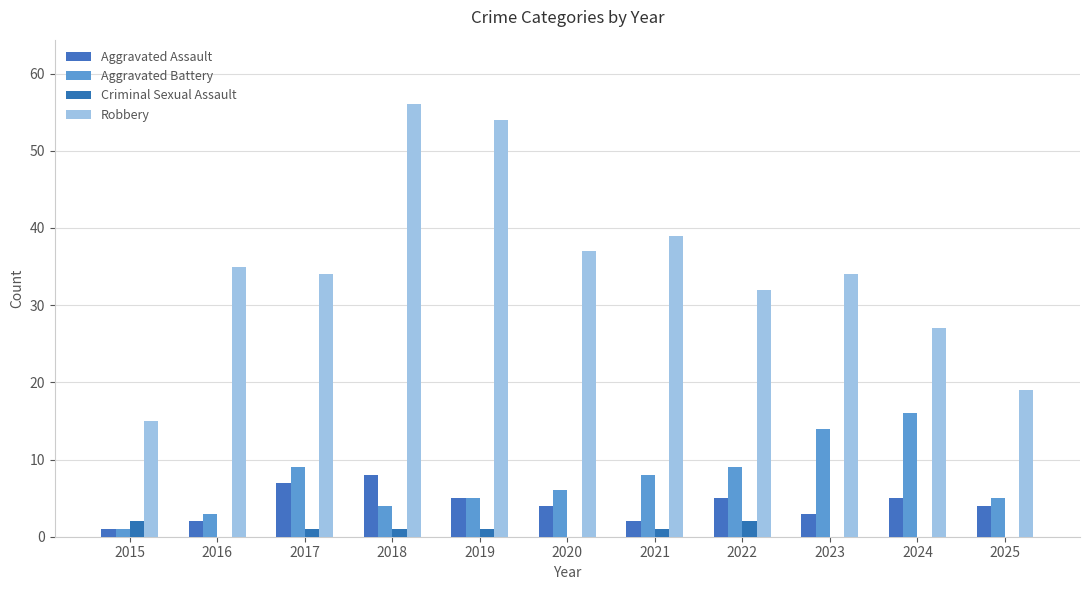

Which series has the largest total across all categories?

Robbery